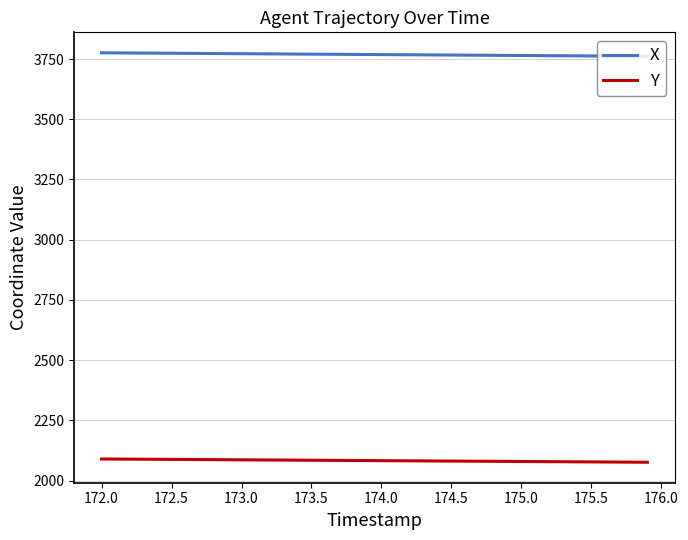

What is the highest value of the Y series?

2089.6